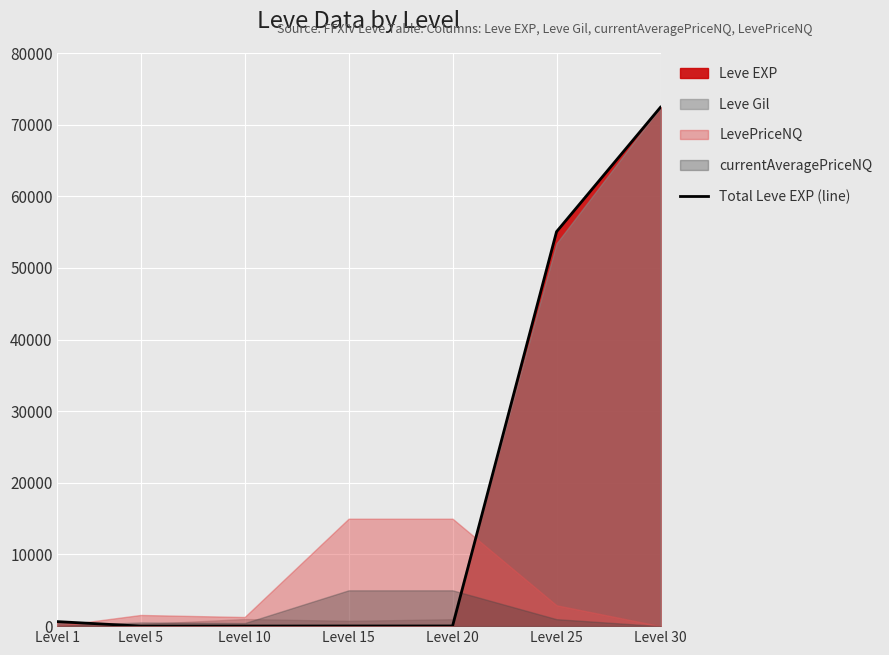

What is the value of the 4th point from the left?

19